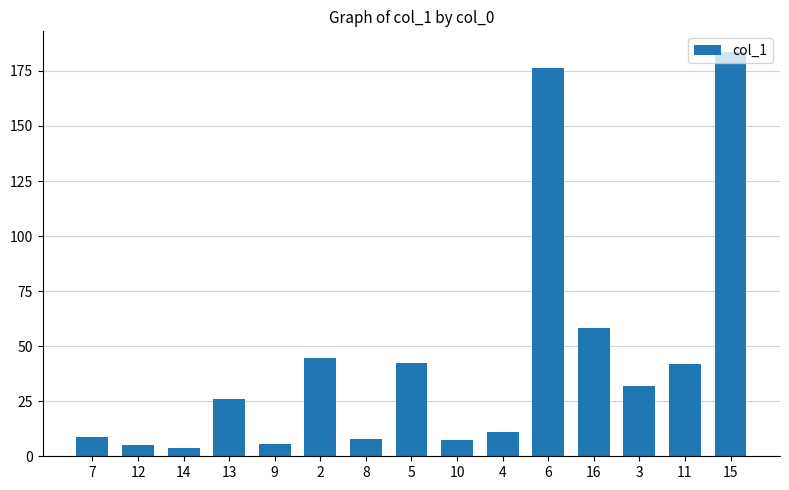

Is it true that the value at 16 is 92.2?

False